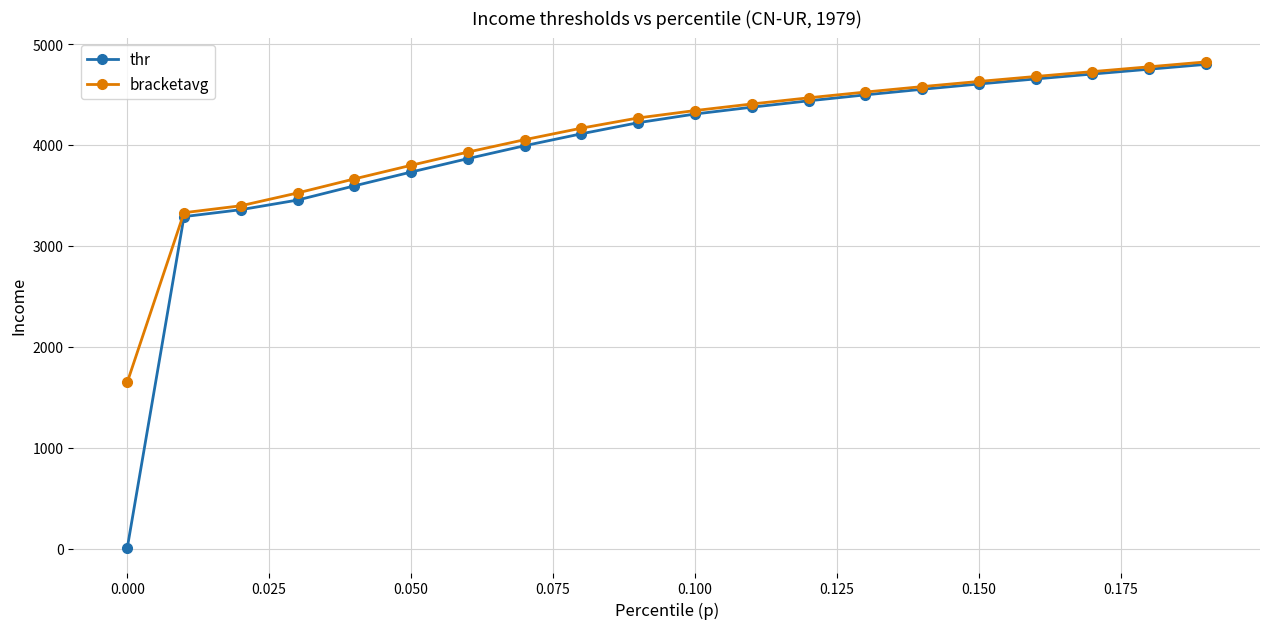

Which series has the widest spread of values?

thr